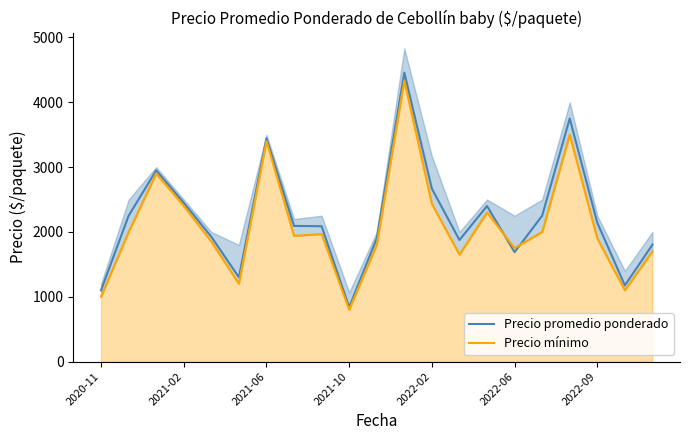

Which category has the lowest value in the Precio promedio ponderado series?

2021-10